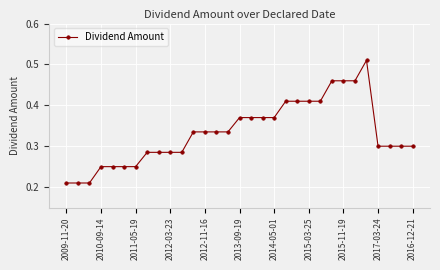

What is the sum of all values?

10.3